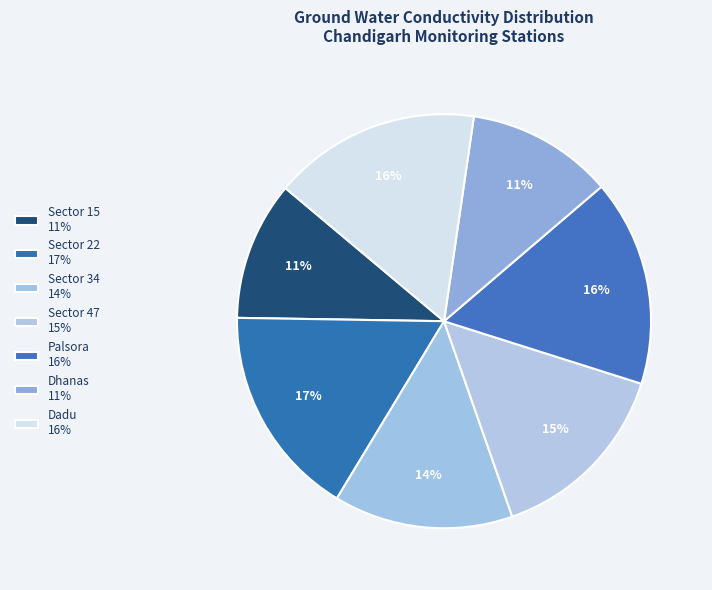

Which category has the smallest portion of the pie?

Sector 15